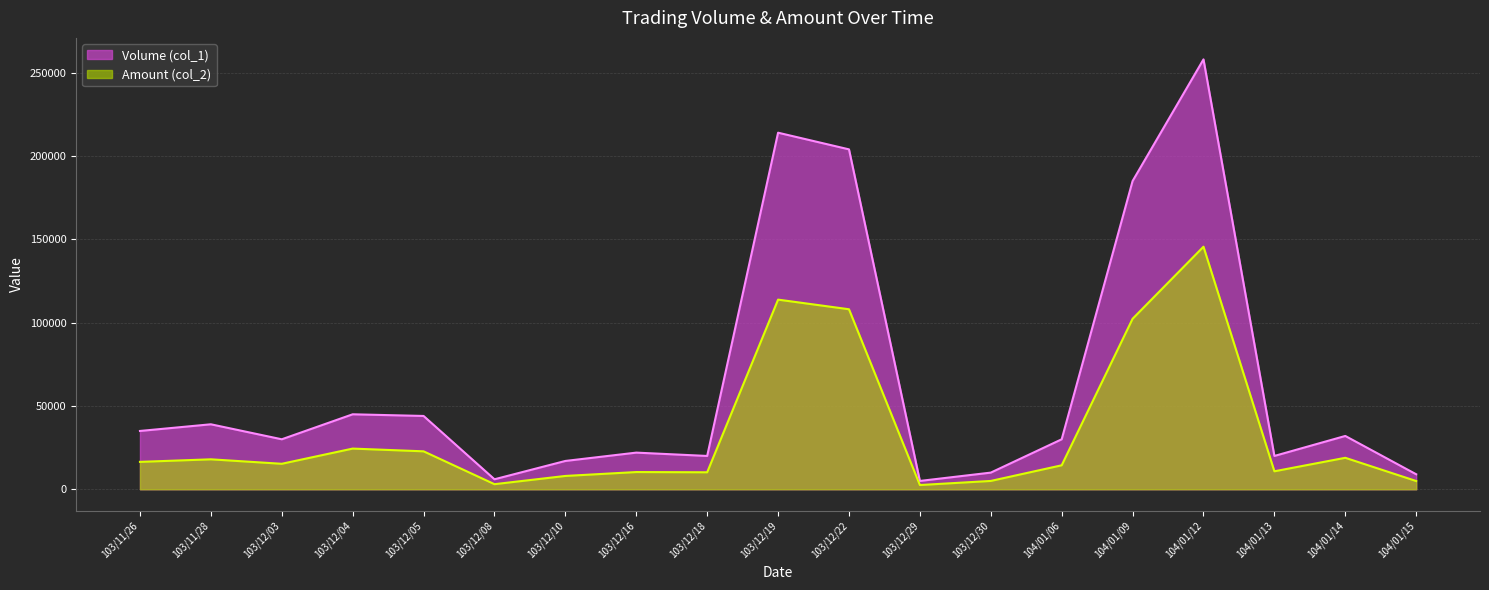

Reading left to right, what are all the values shown in this chart?

Volume (col_1): 35000	39000	30000	45000	44000	6000	17000	22000	20000	214000	204000	5000	10000	30000	185000	258000	20000	32000	9000
Amount (col_2): 16450	17980	15300	24420	22780	3060	8000	10340	10200	113820	108040	2550	5000	14400	102330	145580	10800	18890	4950